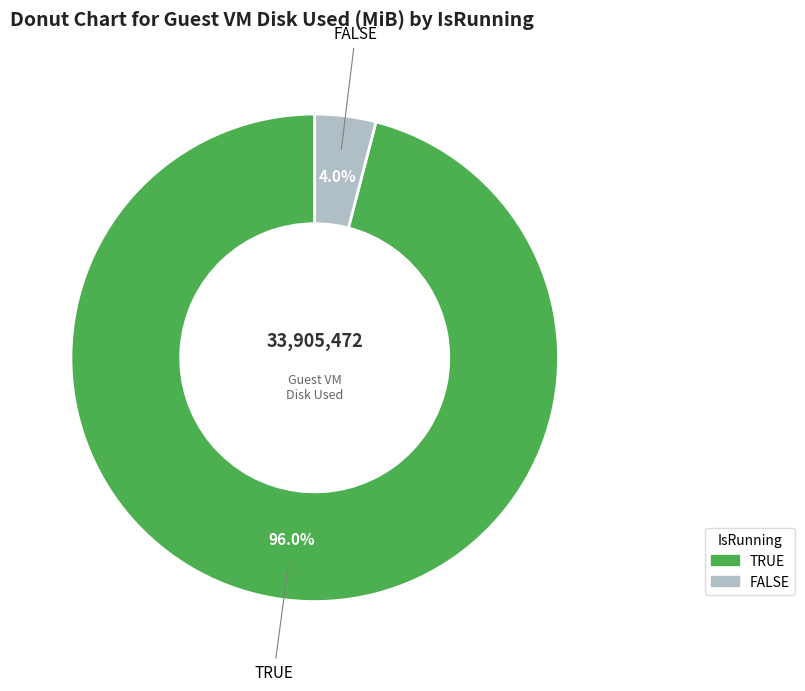

Which slice is the largest?

TRUE